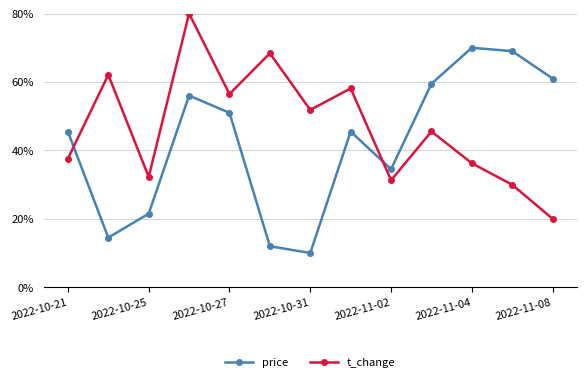

How many intersections are there between t_change and price?

2